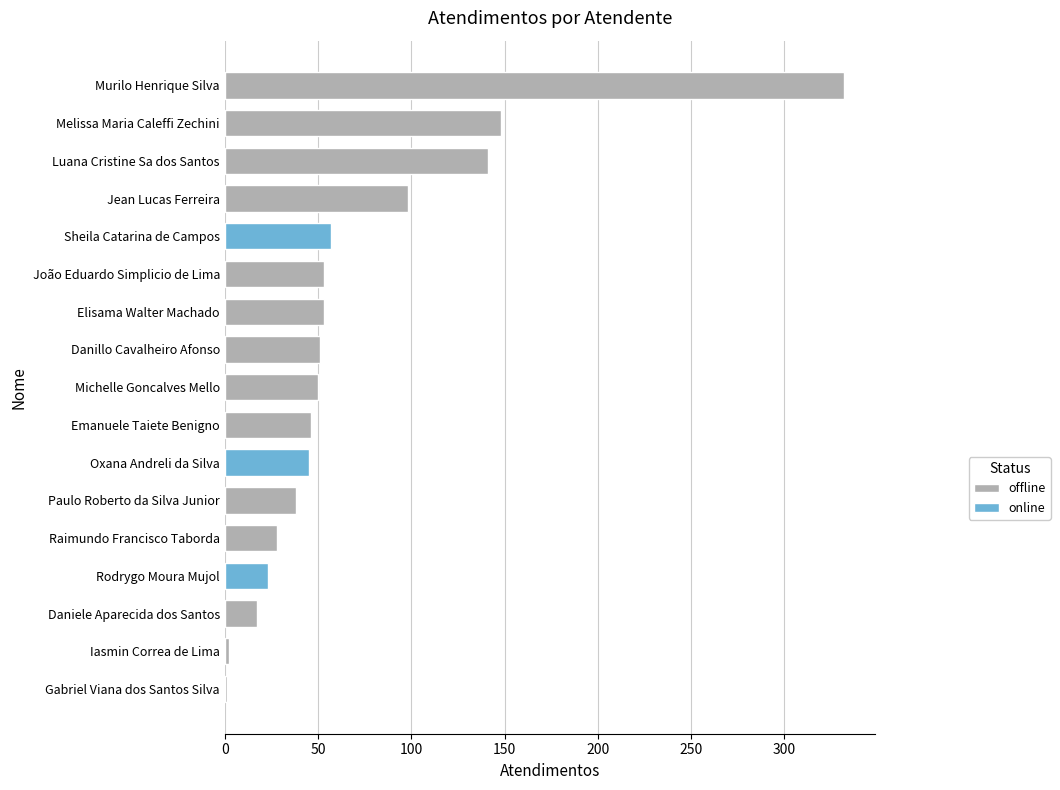

The value at Elisama Walter Machado is 79. True or false?

False